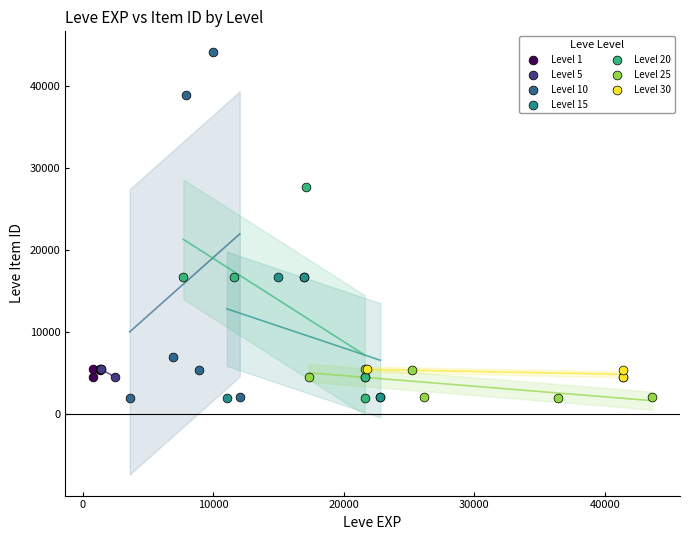

Which series has the largest Y range (max minus min)?

Level 10